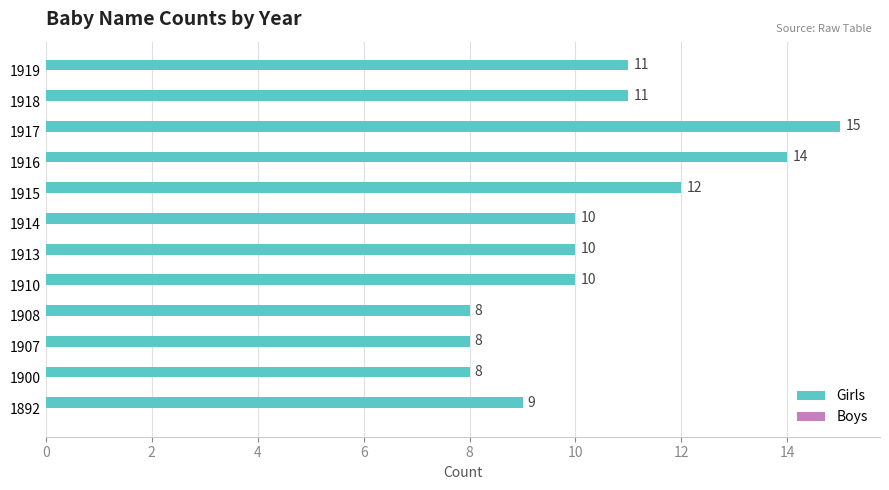

Is it true that the value at 1913 is 10?

True